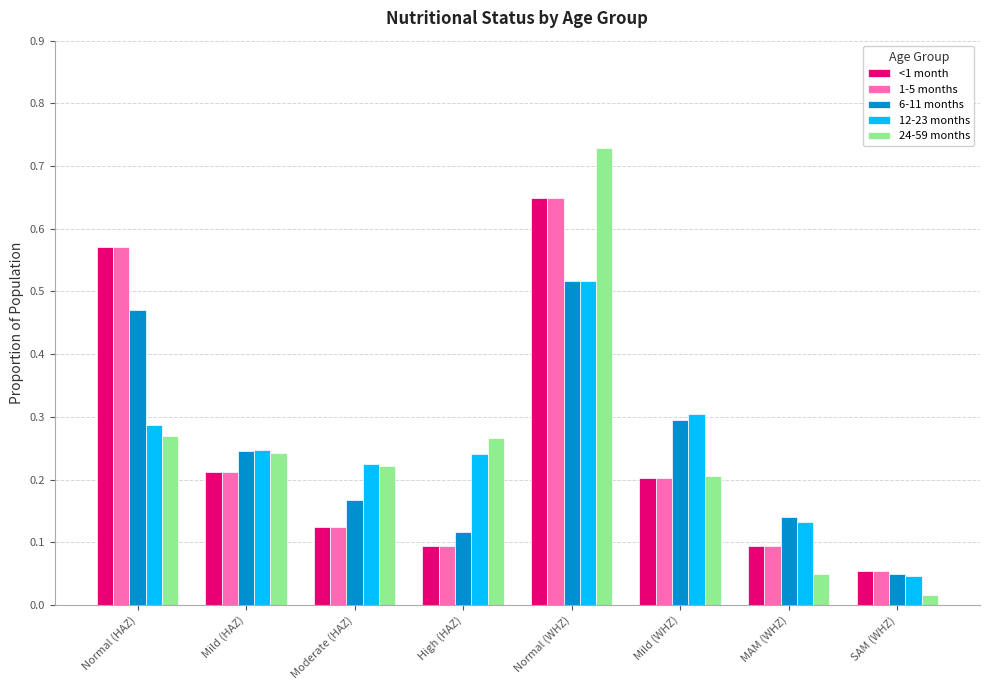

Where is 24-59 months nearest to the value 0?

SAM (WHZ)